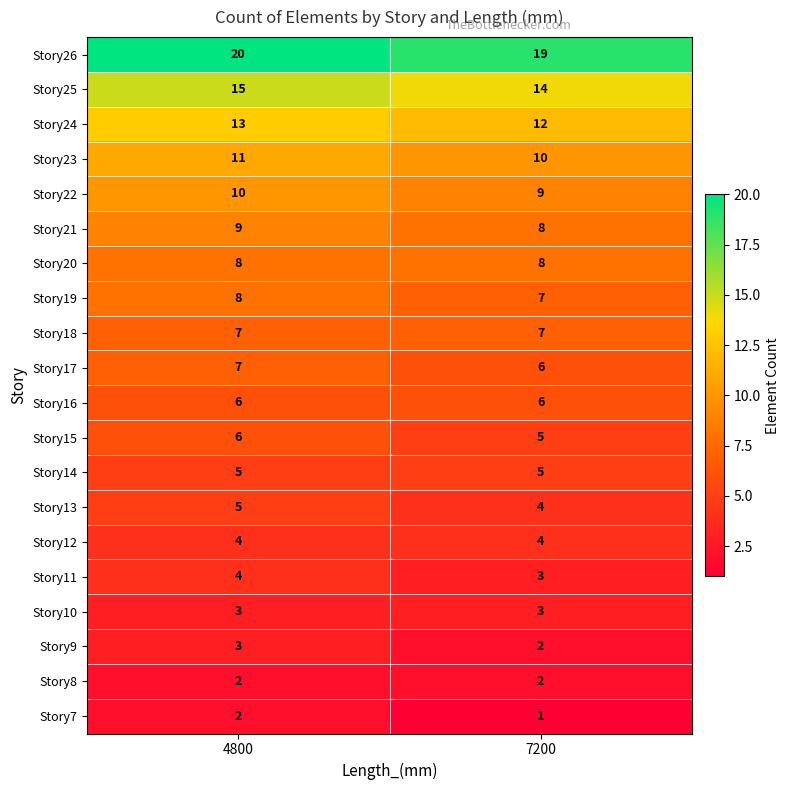

What is the approximate value of Story24 at 4800?

13